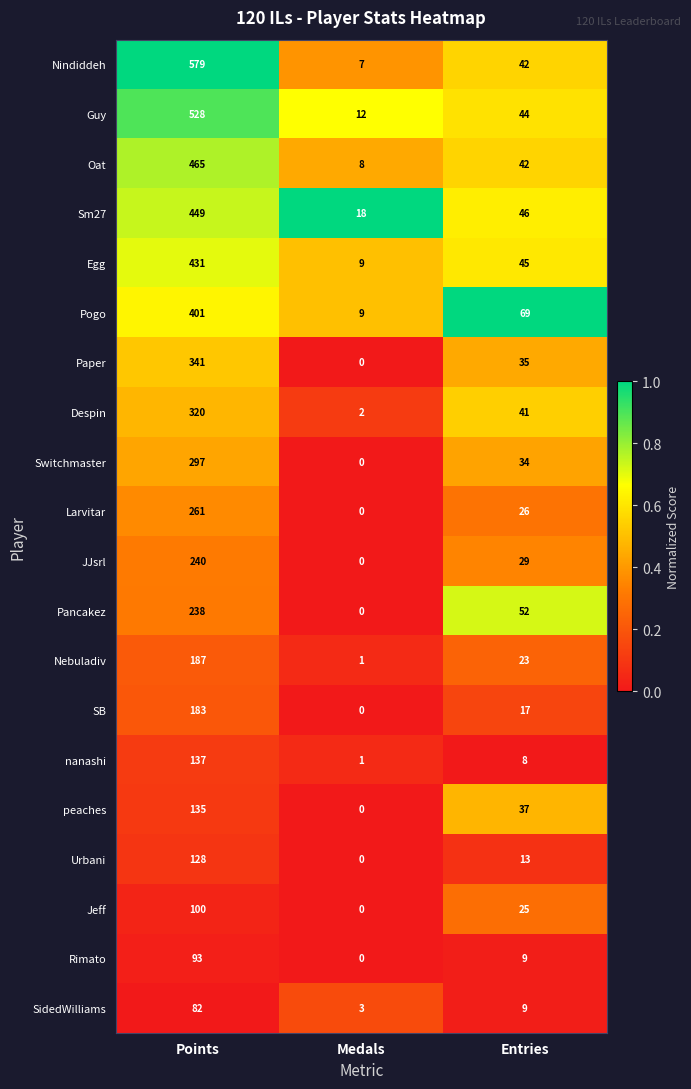

Rank the series by their maximum value, from lowest to highest.

SidedWilliams, Rimato, Jeff, Urbani, peaches, nanashi, SB, Nebuladiv, Pancakez, JJsrl, Larvitar, Switchmaster, Despin, Paper, Pogo, Egg, Sm27, Oat, Guy, Nindiddeh